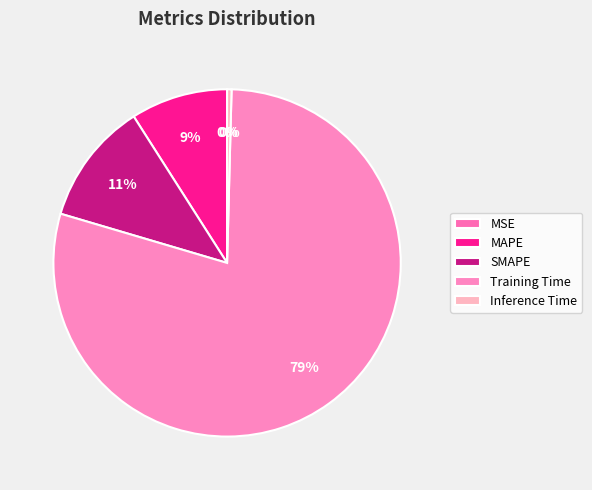

Count the number of slices in the pie.

5